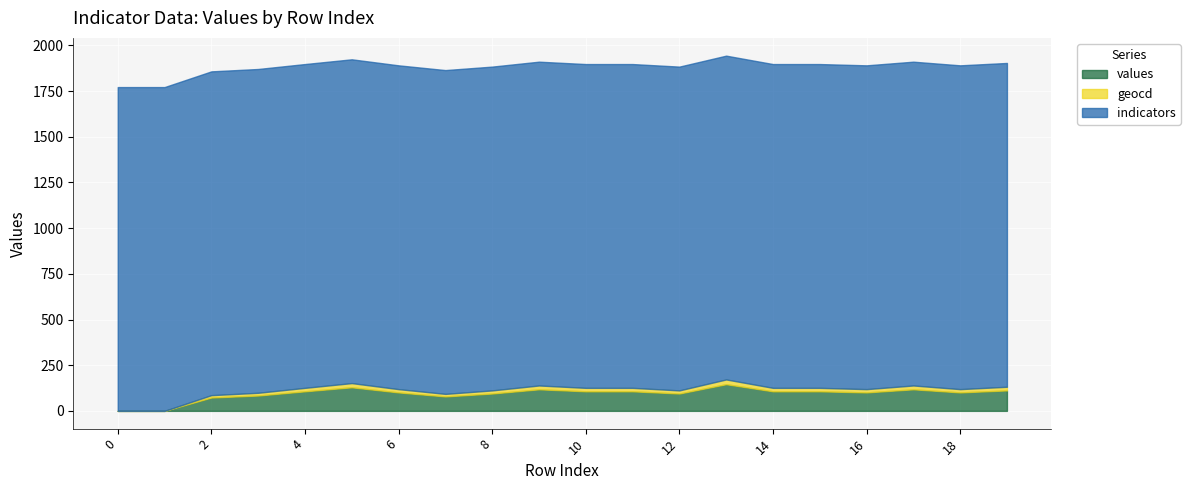

The values series shows 126 at 8. True or false?

False